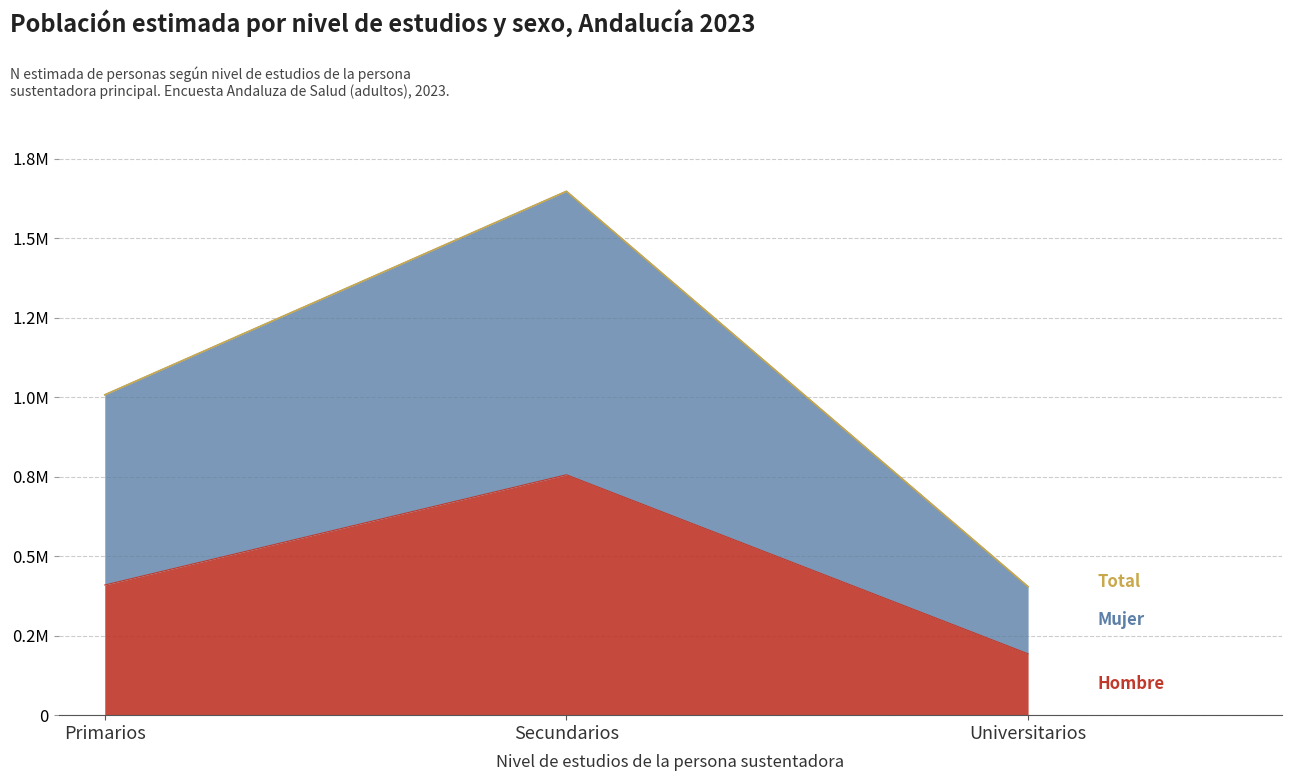

Where is Hombre nearest to the value 474348?

Primarios